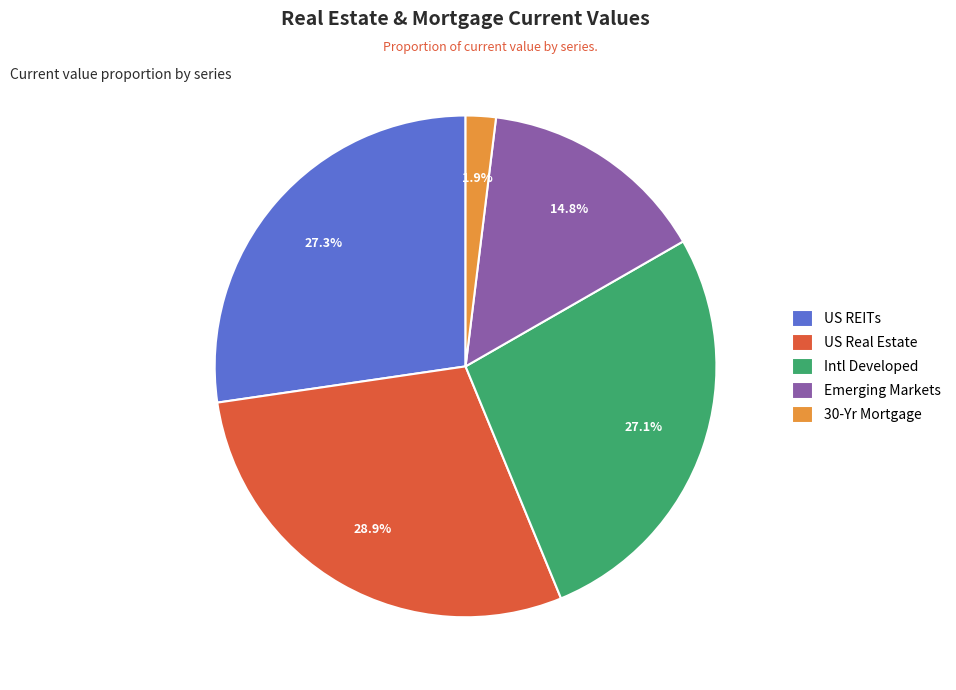

To the nearest percent, what percentage of the pie is Emerging Markets?

15%